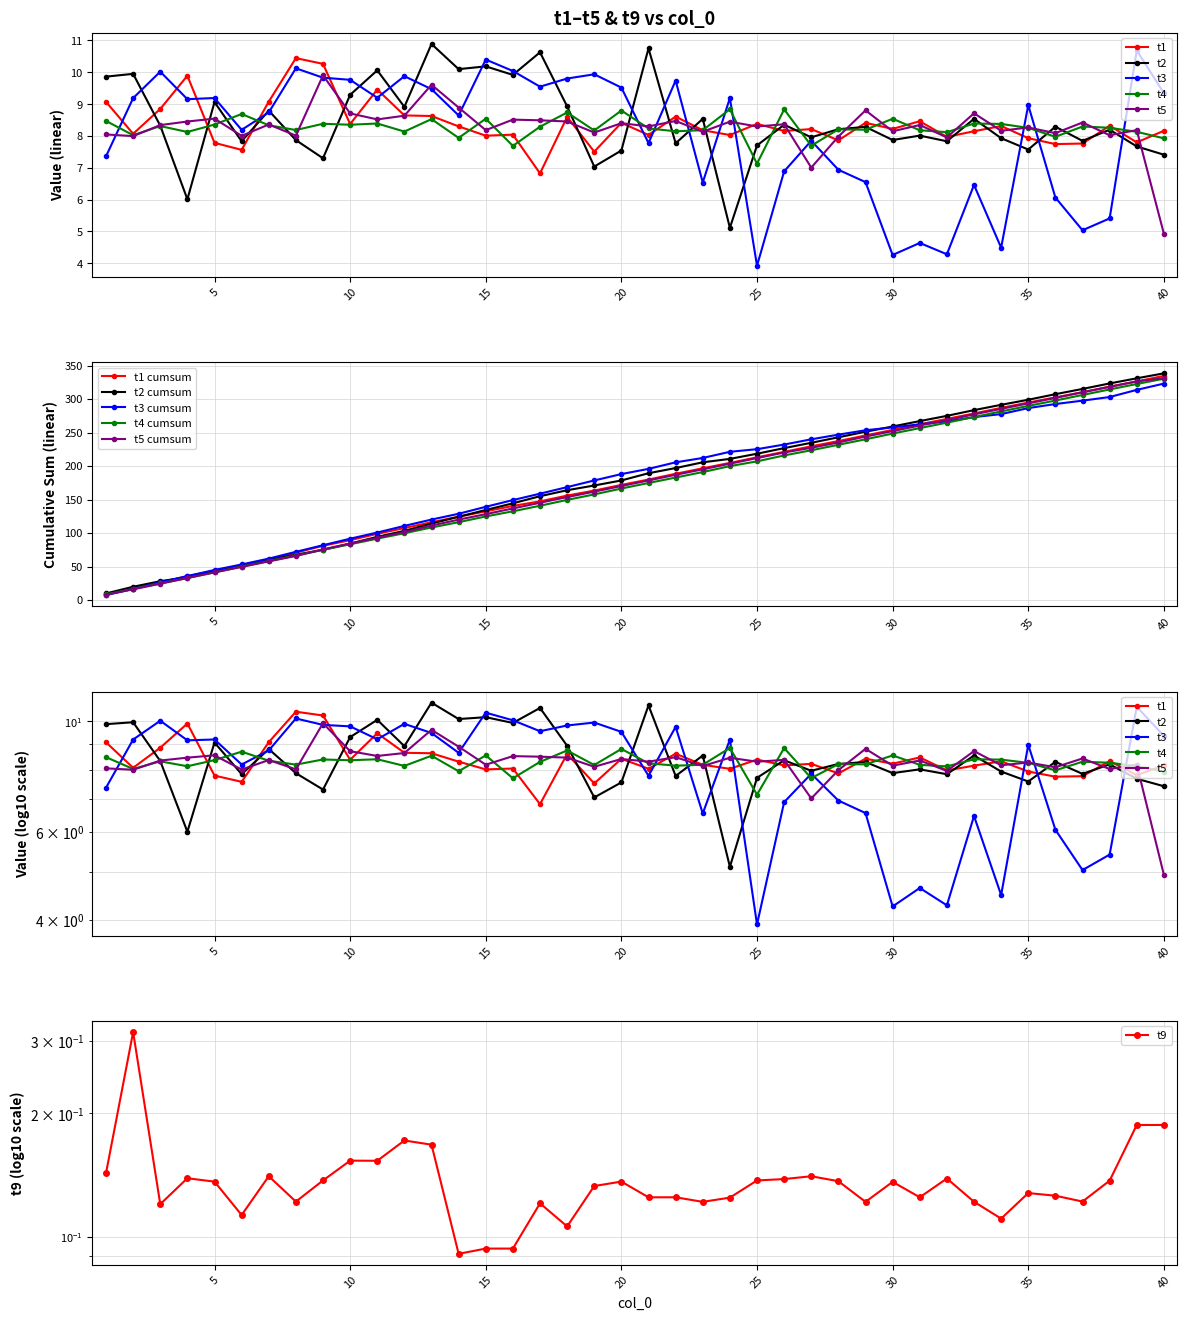

How many interior local valleys does the t4 series have?

14